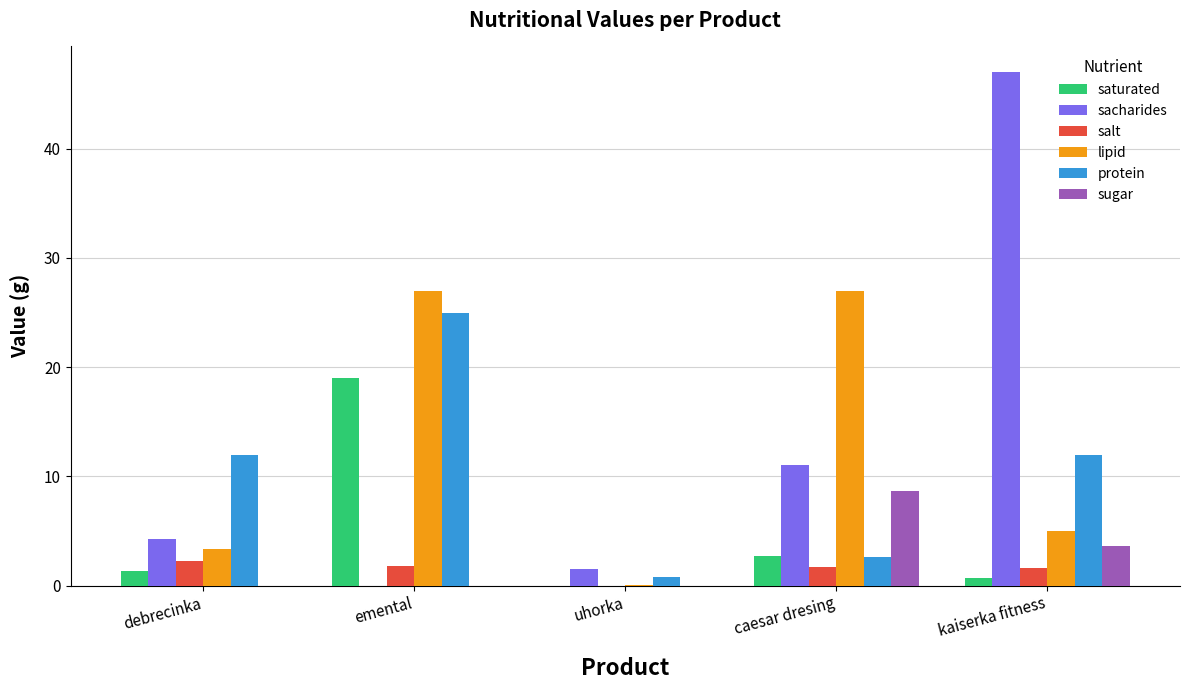

At which label does lipid first exceed 5?

emental